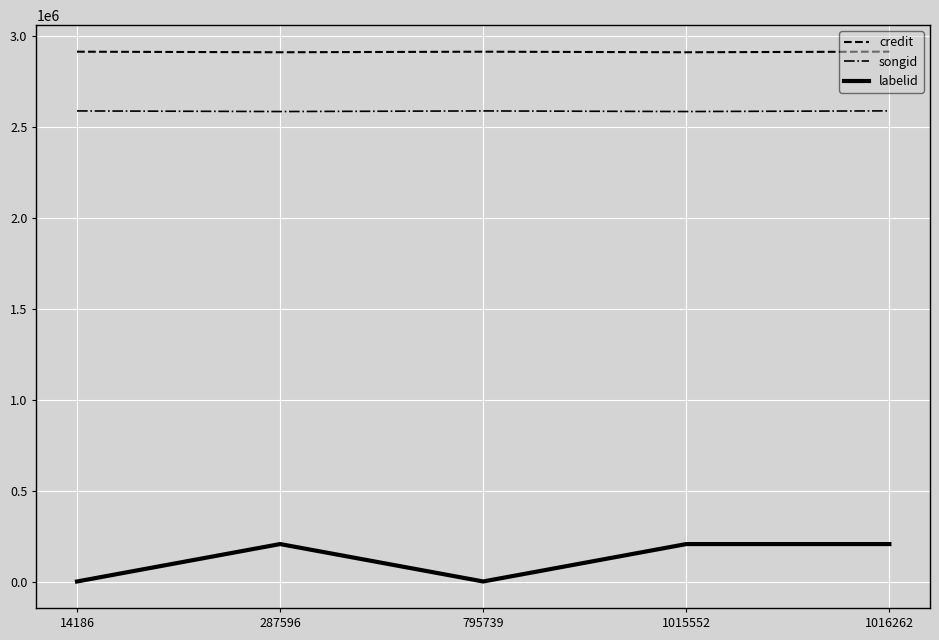

True or false: songid and labelid cross at least once.

False